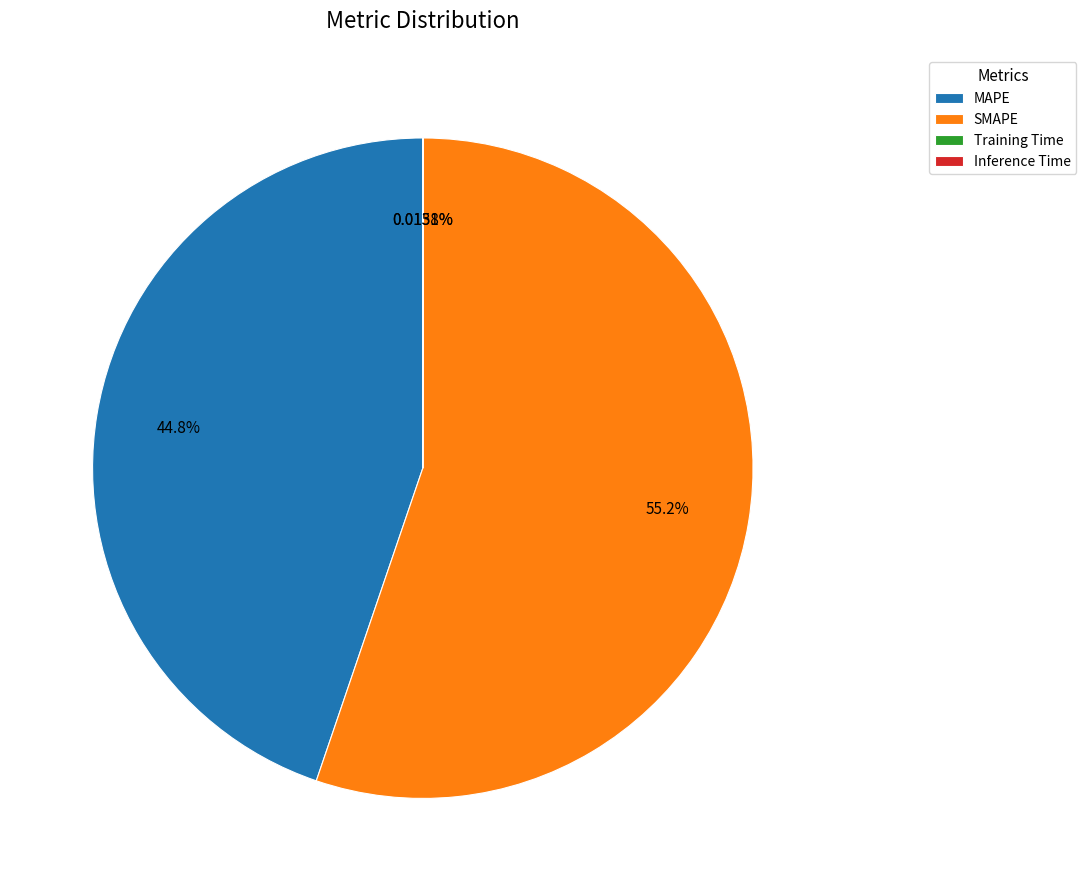

Which slice is the largest?

SMAPE